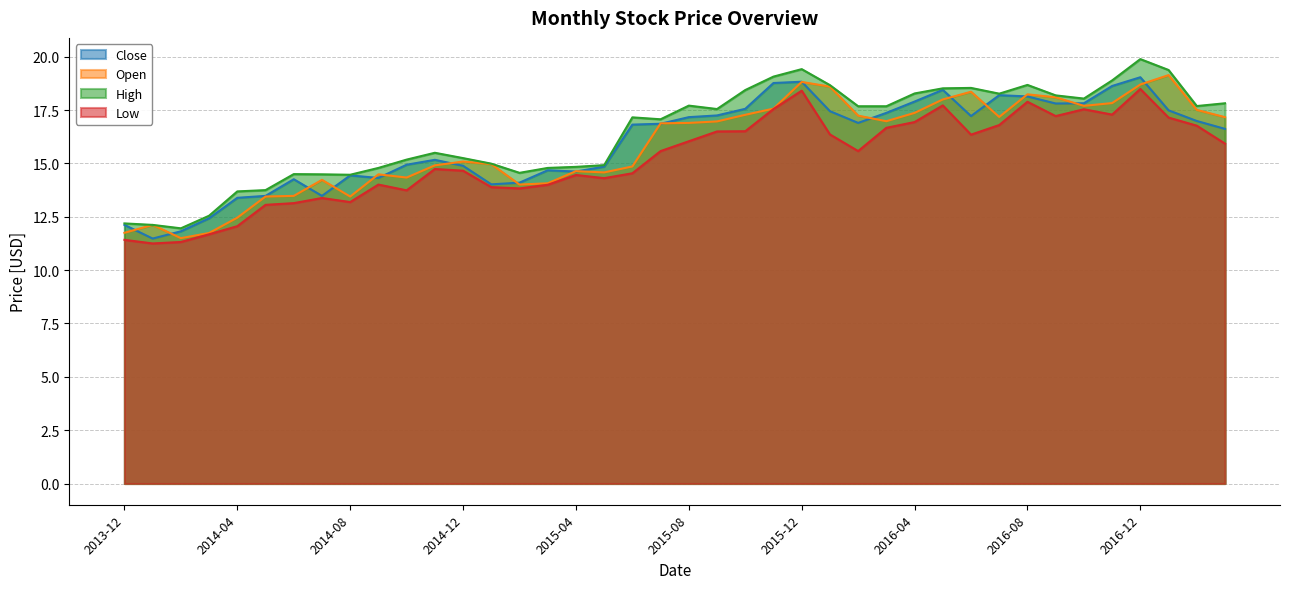

Is it true that High equals 17.7 at 2016-03?

True